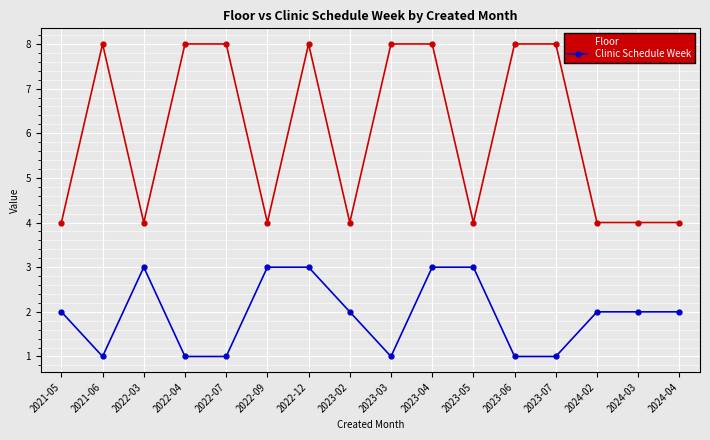

Is this an area chart (filled region under the line)?

No